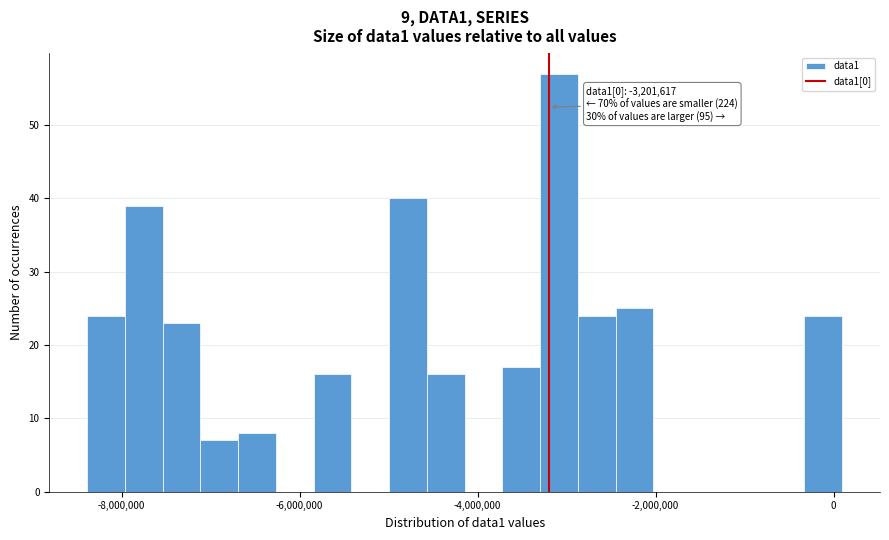

Around what value on the x-axis is the tallest bar? Give the approximate position of its centre, as read against the axis.

-3000000